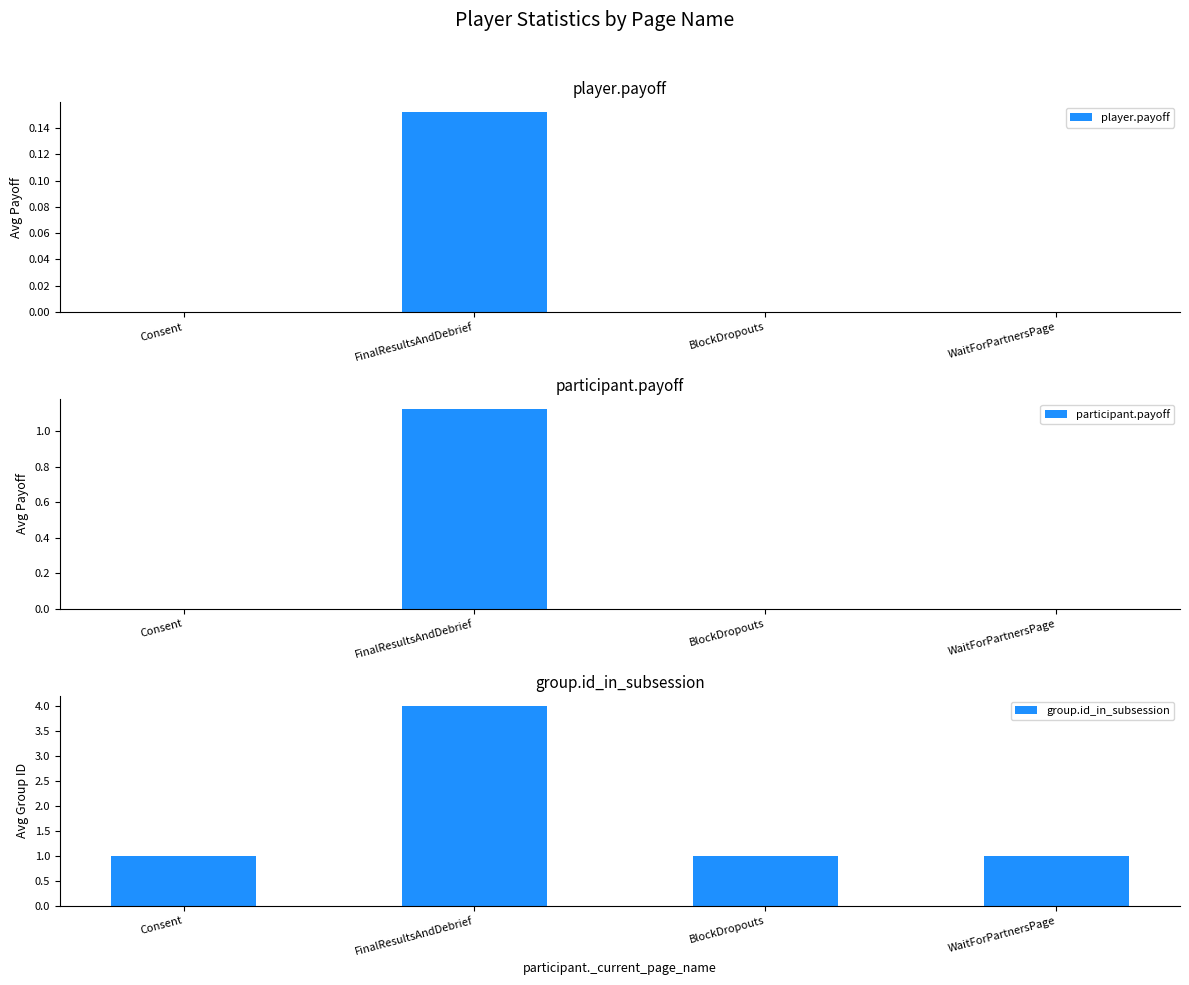

How many bars are there in total?

12